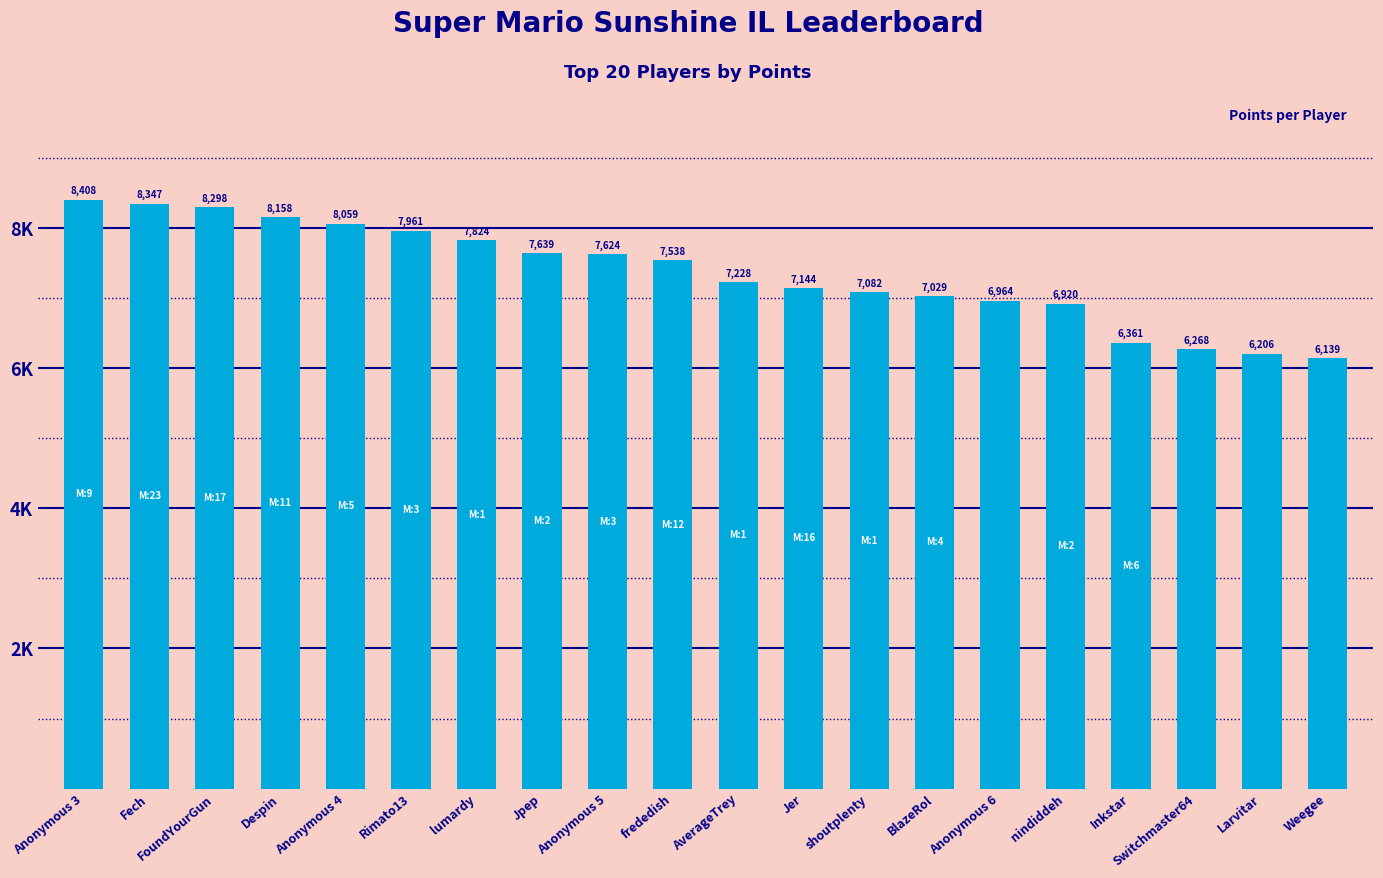

Is it true that the value at Fech is 8347?

True